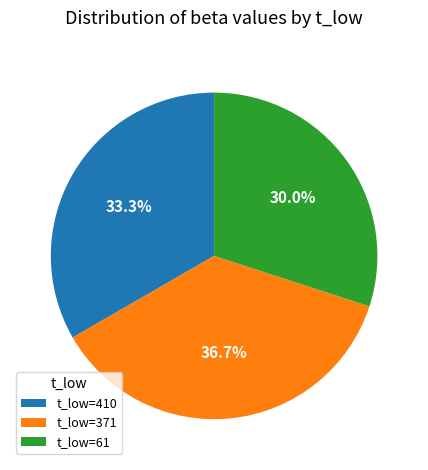

Is there a majority slice in this chart?

No